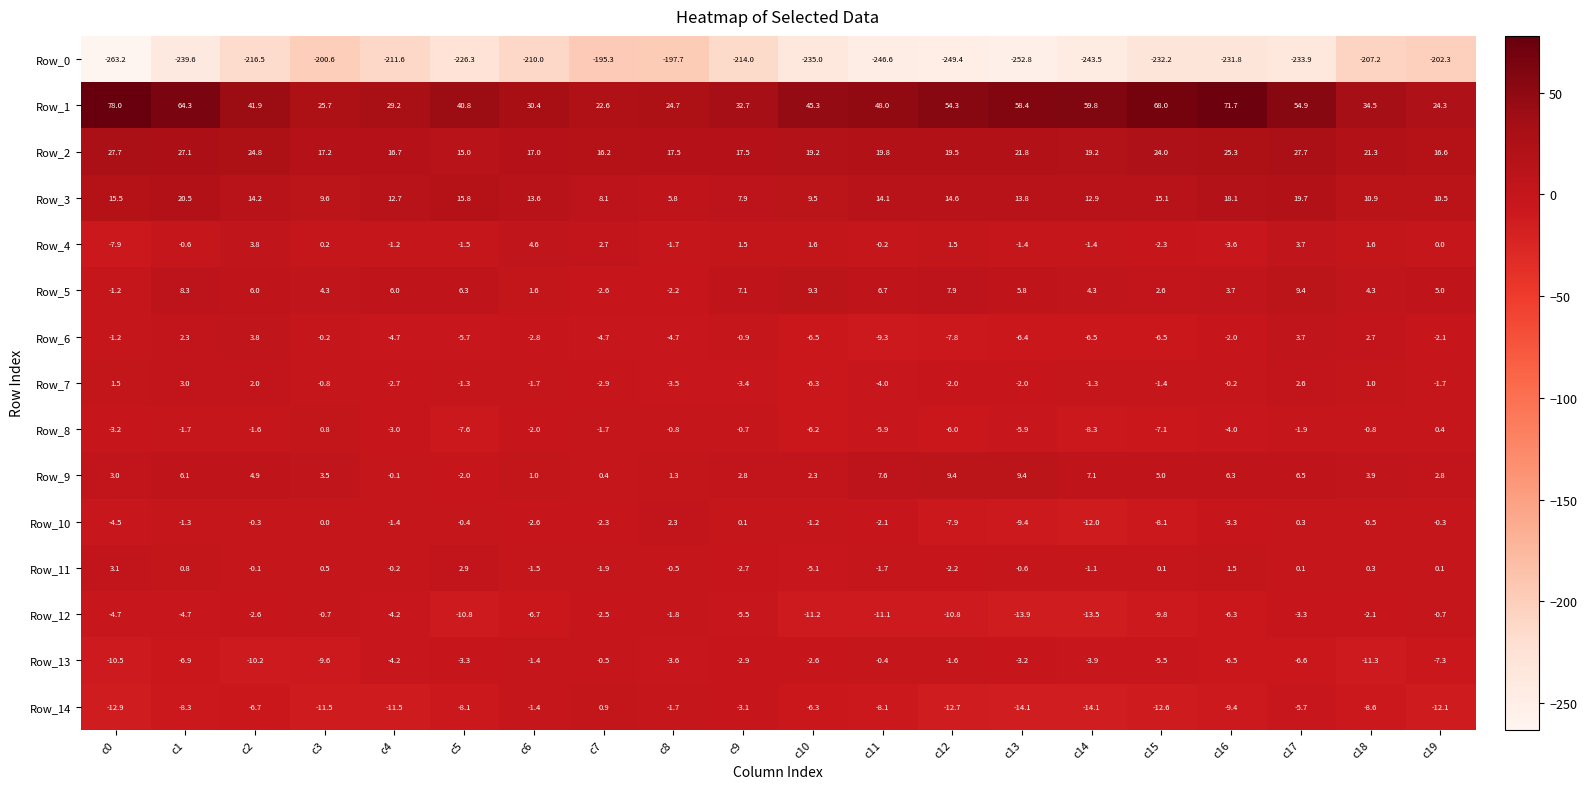

What is the total value across all series at c7?

-163.5